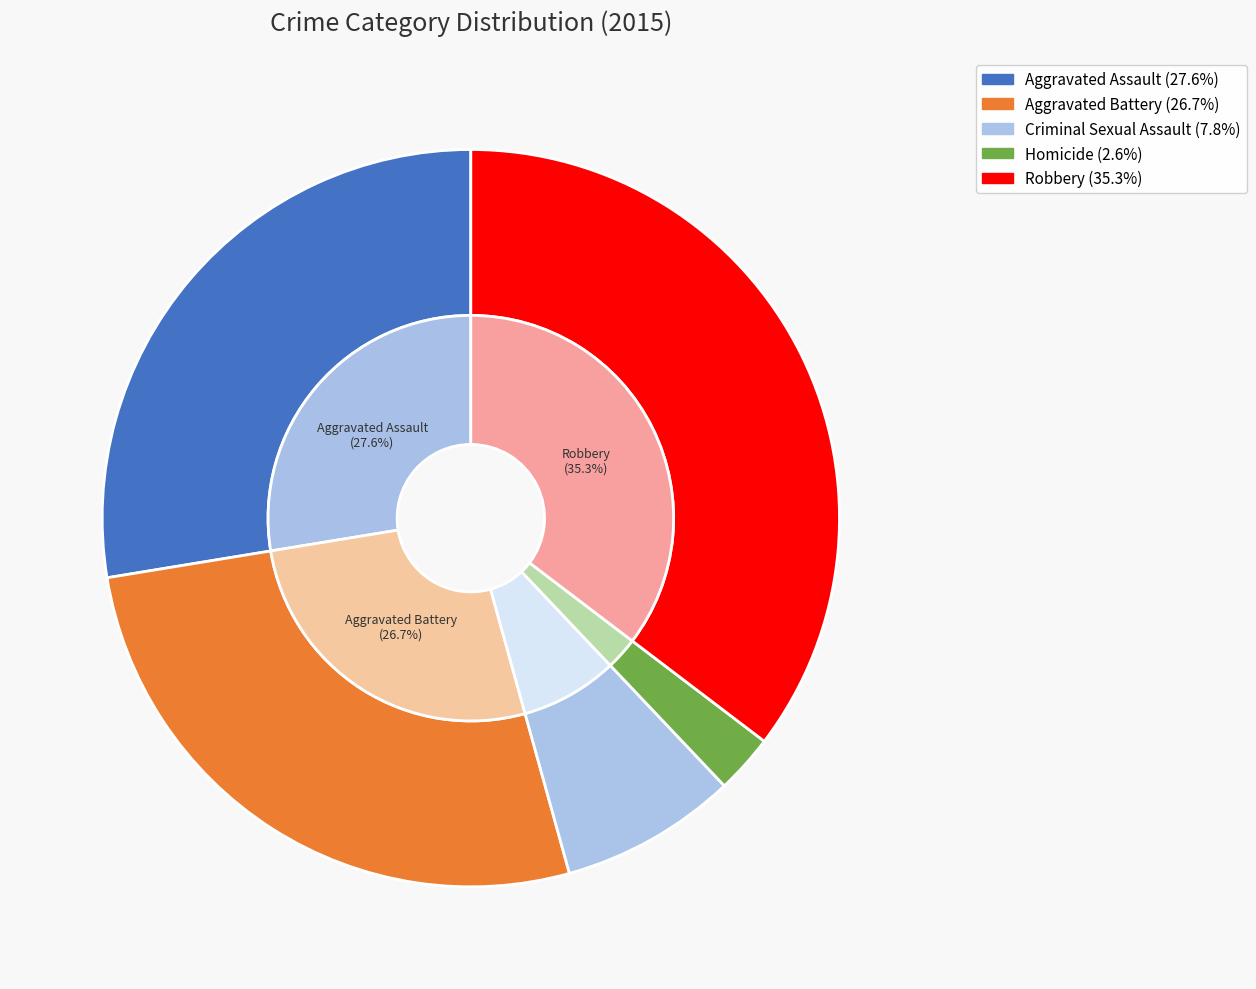

To the nearest percent, what is the average slice percentage?

20%